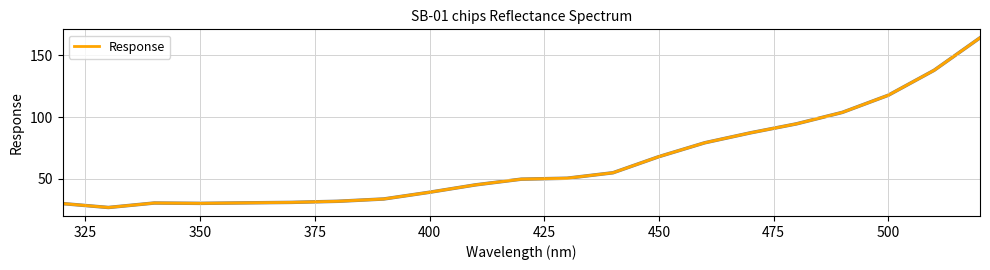

What is the difference between the maximum and minimum values?

137.4